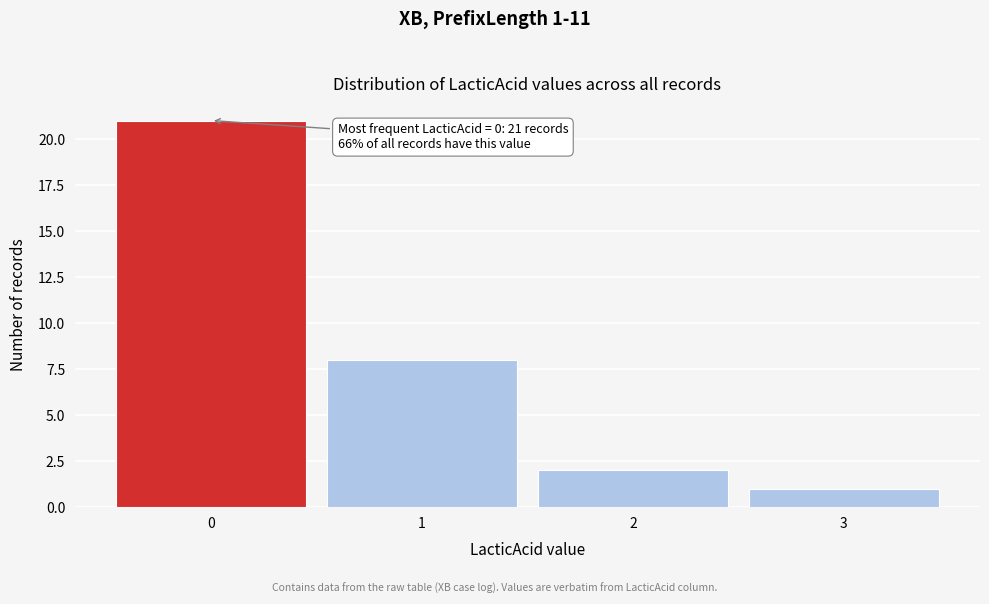

Which range on the x-axis has the tallest bar?

-0.5 to 0.5